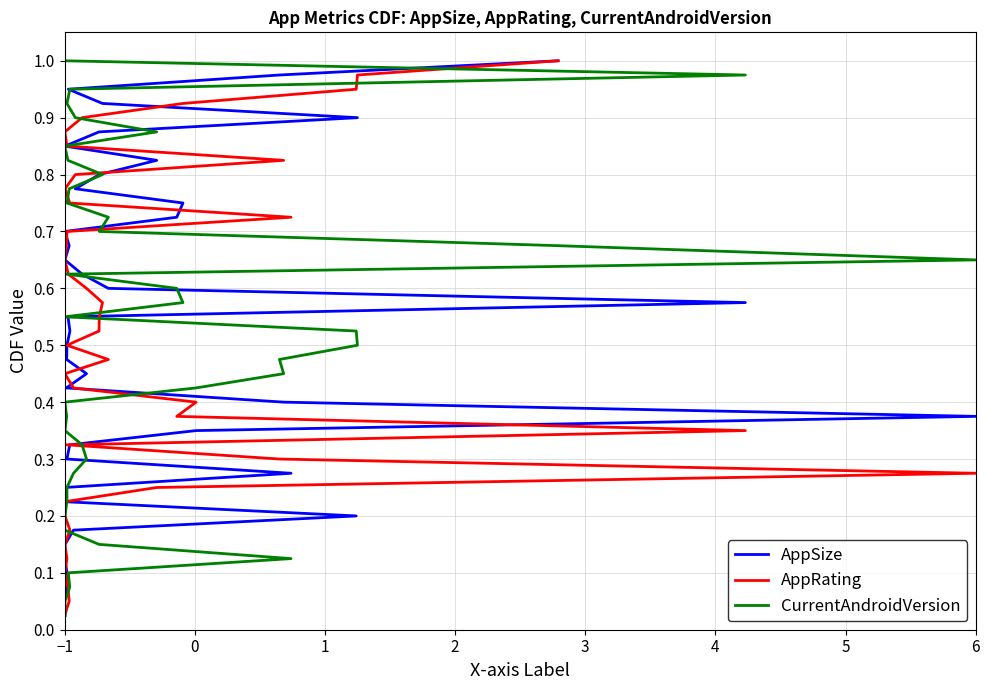

The AppSize series shows 0.9 at 23. True or false?

False